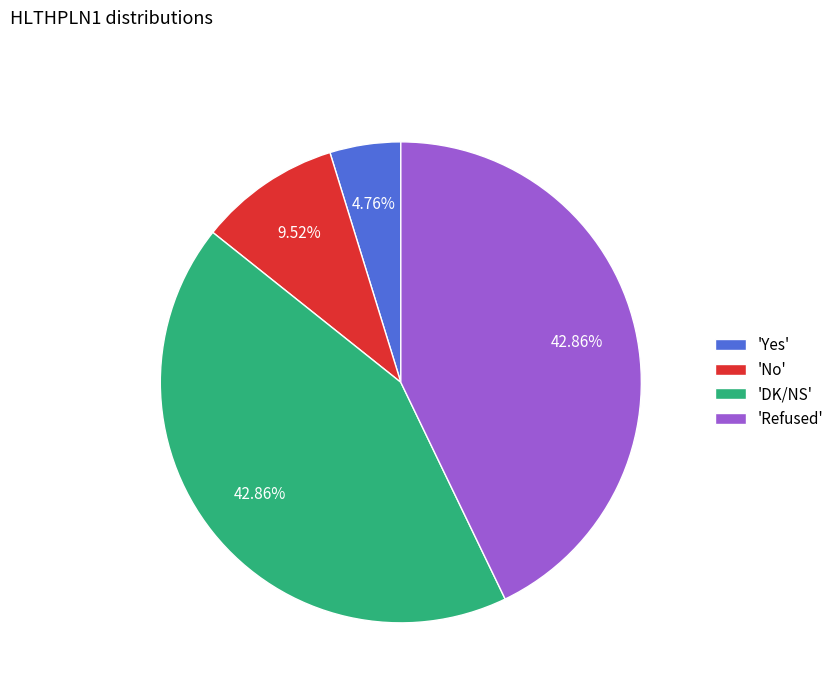

Which slice is the smallest?

'Yes'